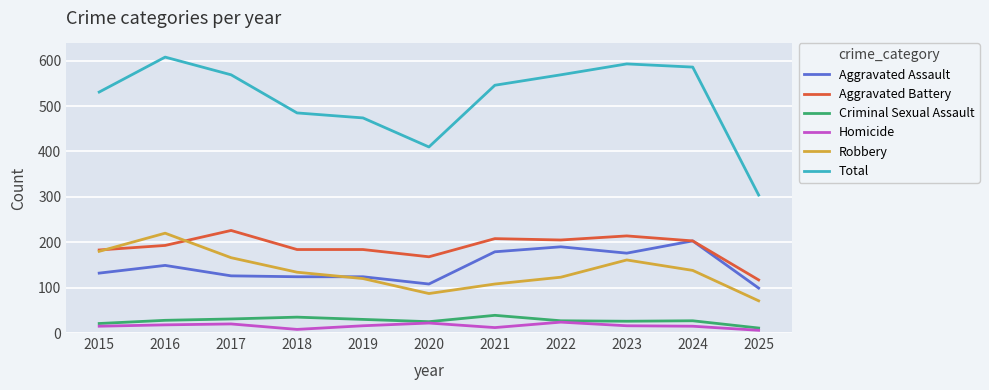

True or false: Homicide and Total intersect in this chart.

False